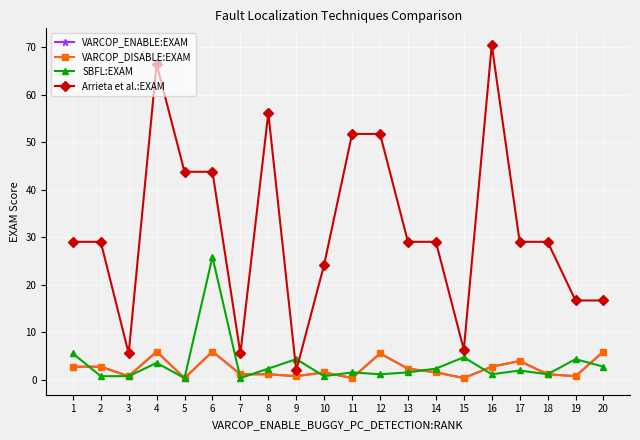

Between 16 and 11, which is larger?

16